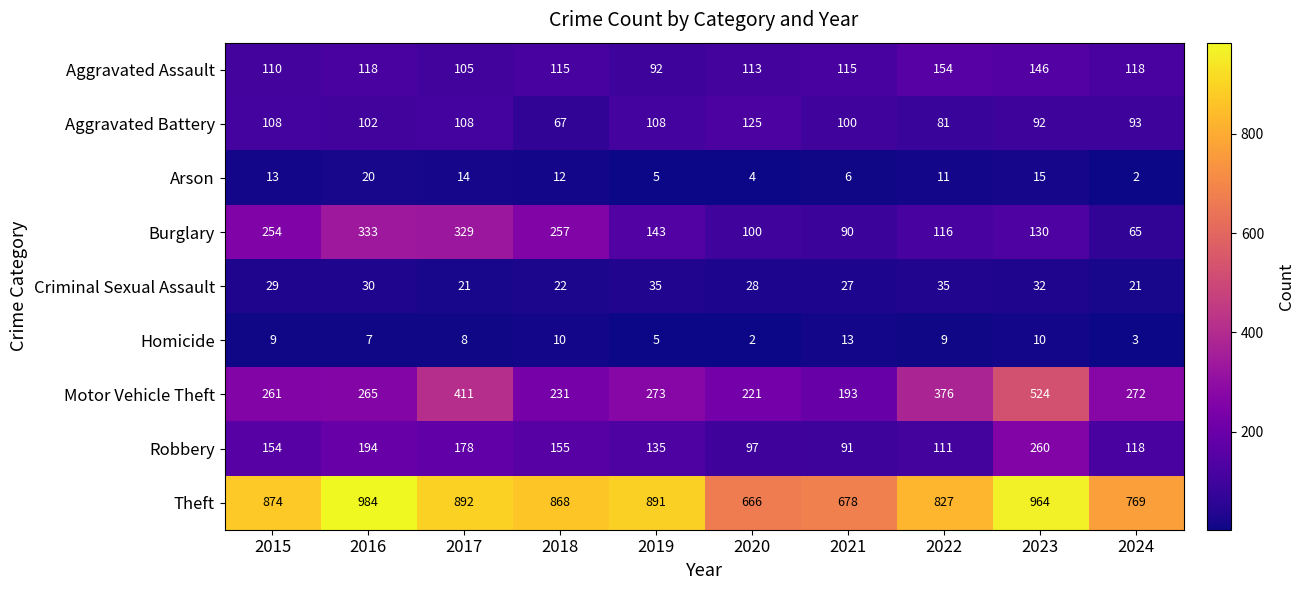

At which label is Aggravated Battery closest to 96?

2024